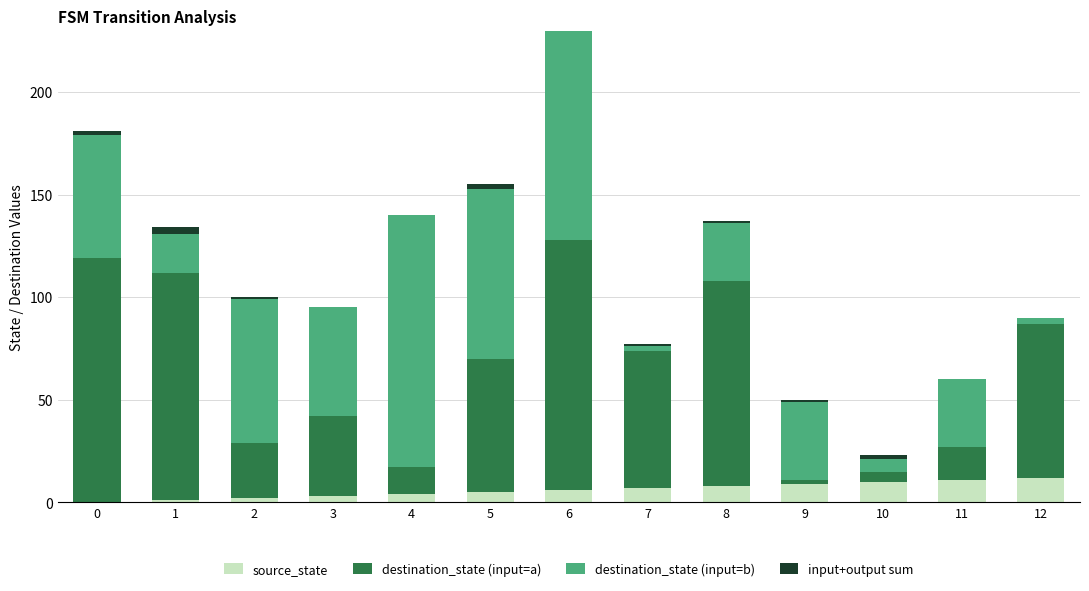

At which category is the sum across all series the highest?

6